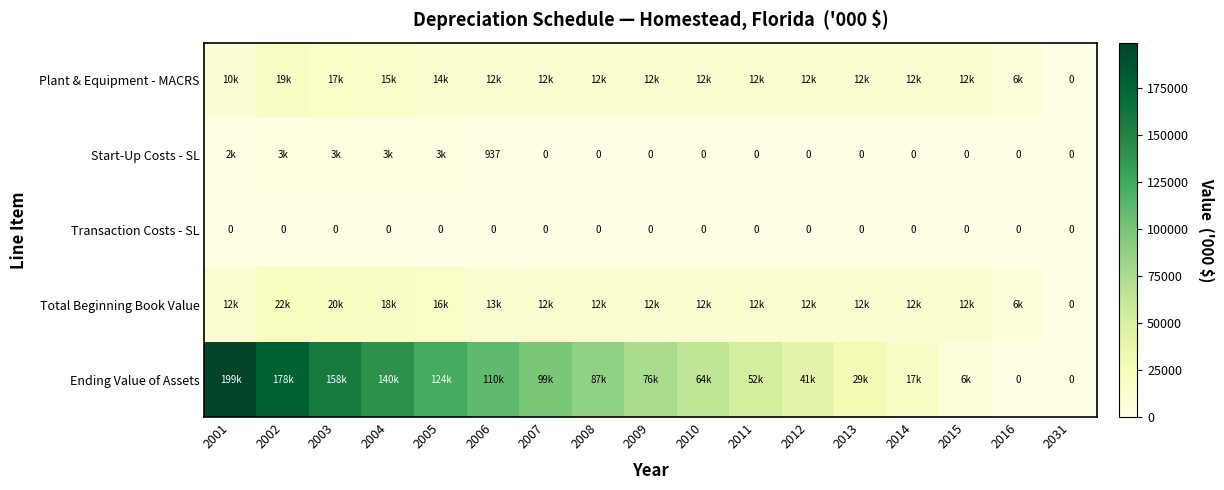

Is it true that Ending Value of Assets equals -111735.4 at 2031?

False